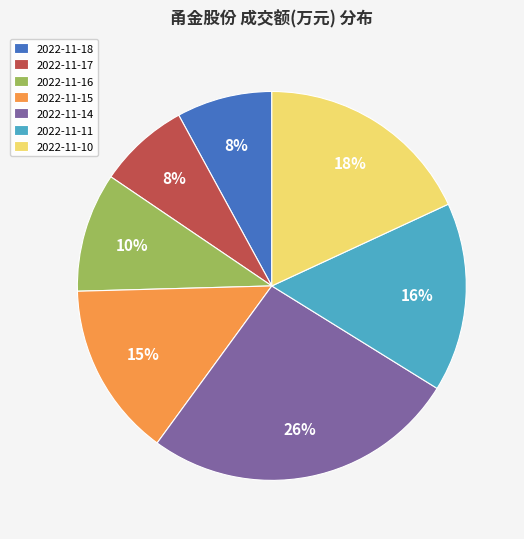

Which slice is the largest?

2022-11-14